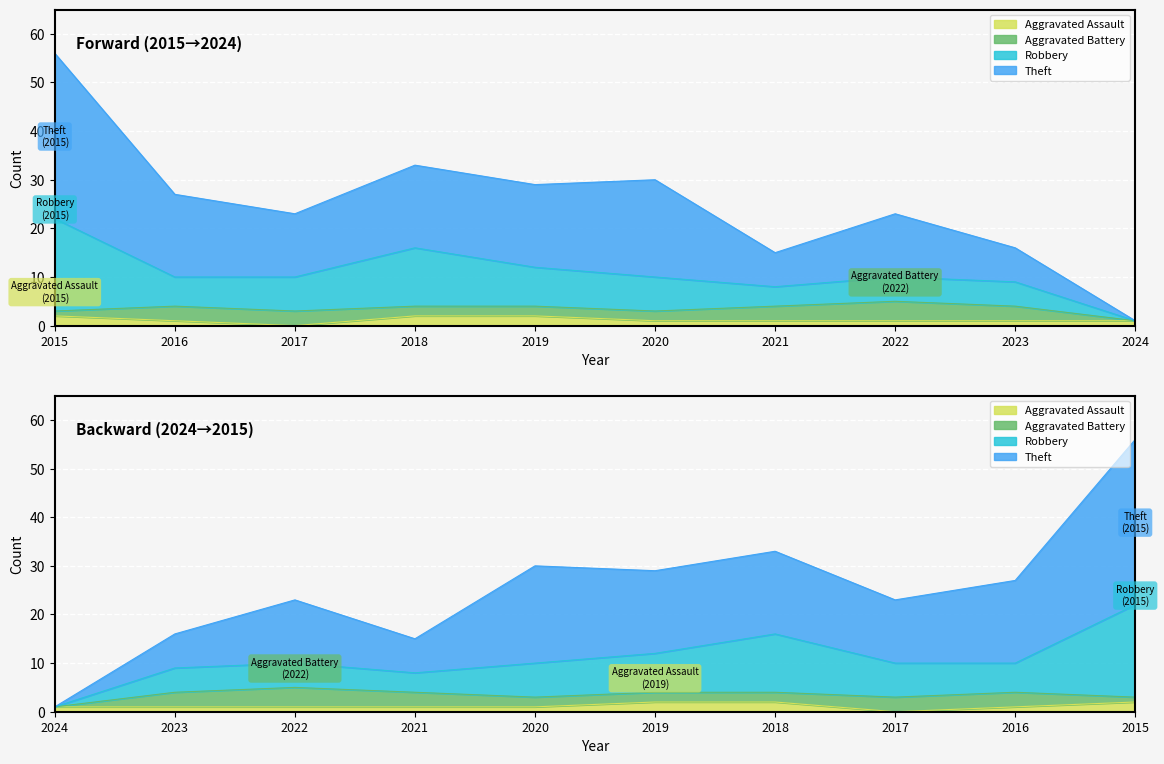

What is the highest value of the Aggravated Assault series?

2